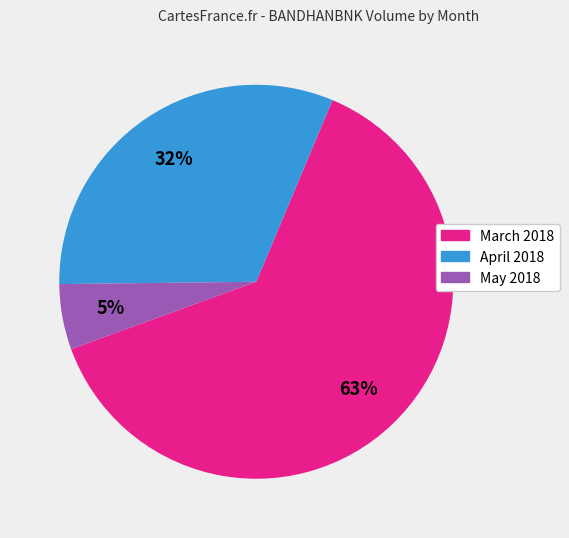

Does any single category account for the majority?

Yes